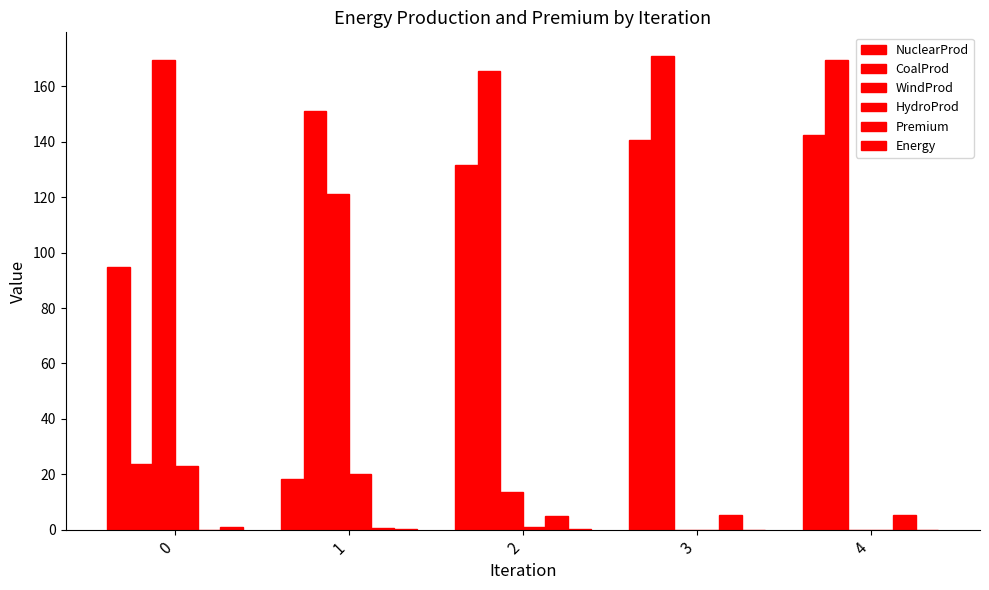

What is the maximum value for Energy?

0.9